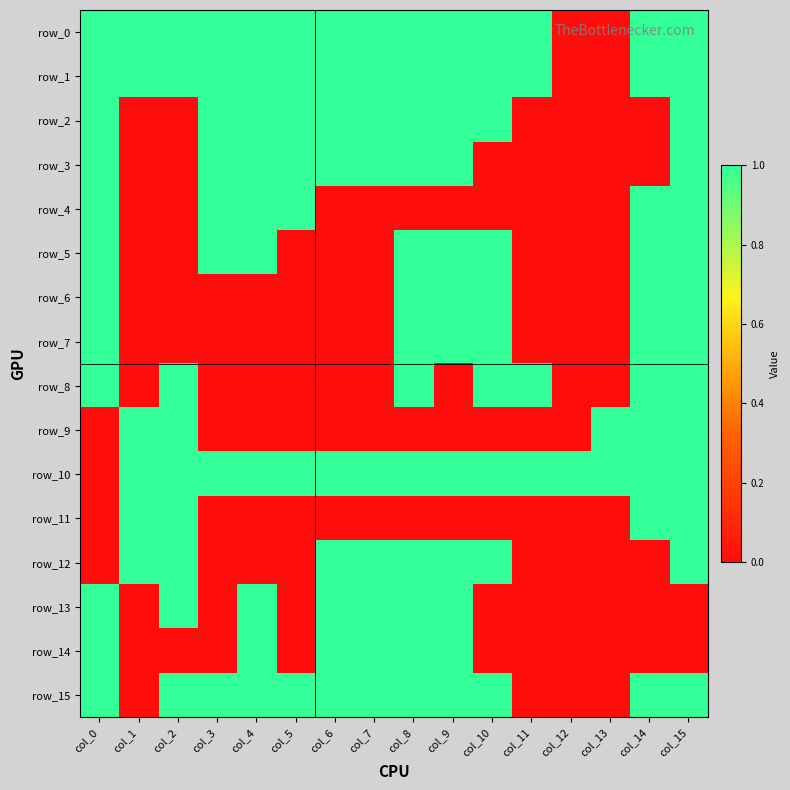

Rank the series by their maximum value, from lowest to highest.

row_0, row_1, row_2, row_3, row_4, row_5, row_6, row_7, row_8, row_9, row_10, row_11, row_12, row_13, row_14, row_15